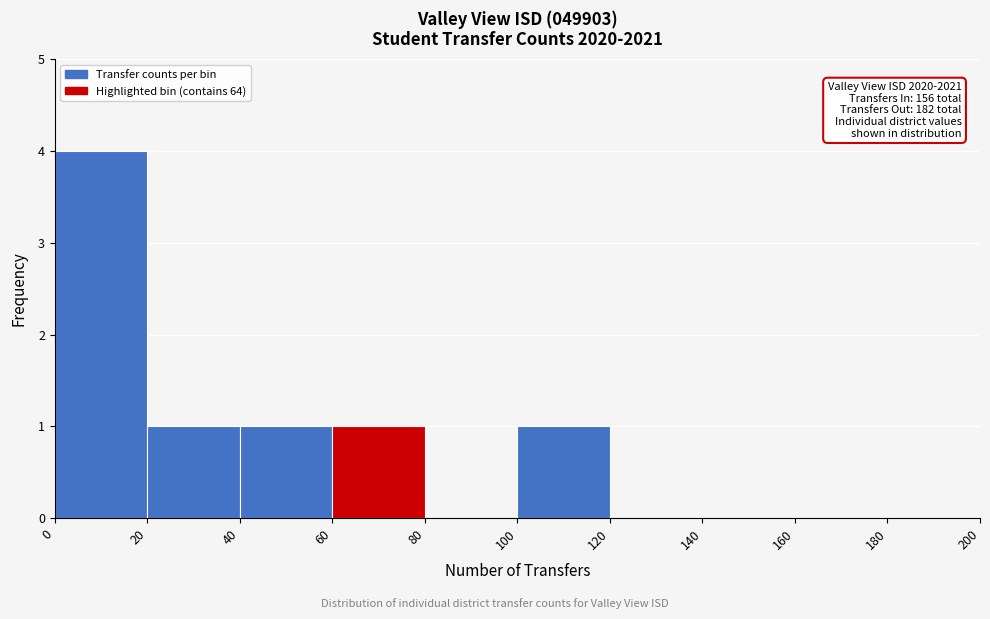

Over which range of the x-axis is the bar tallest?

0 to 20